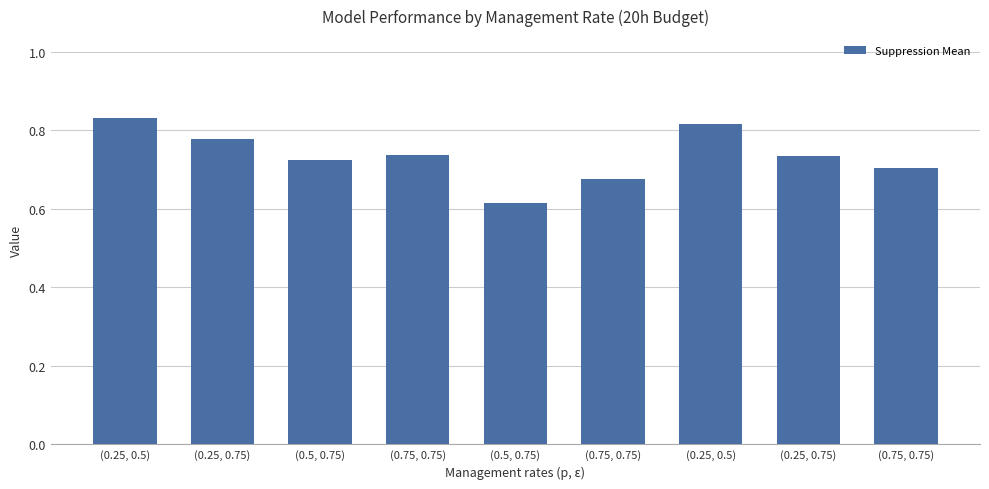

What is the sum of the values at (0.25, 0.75) and (0.75, 0.75)?

1.4